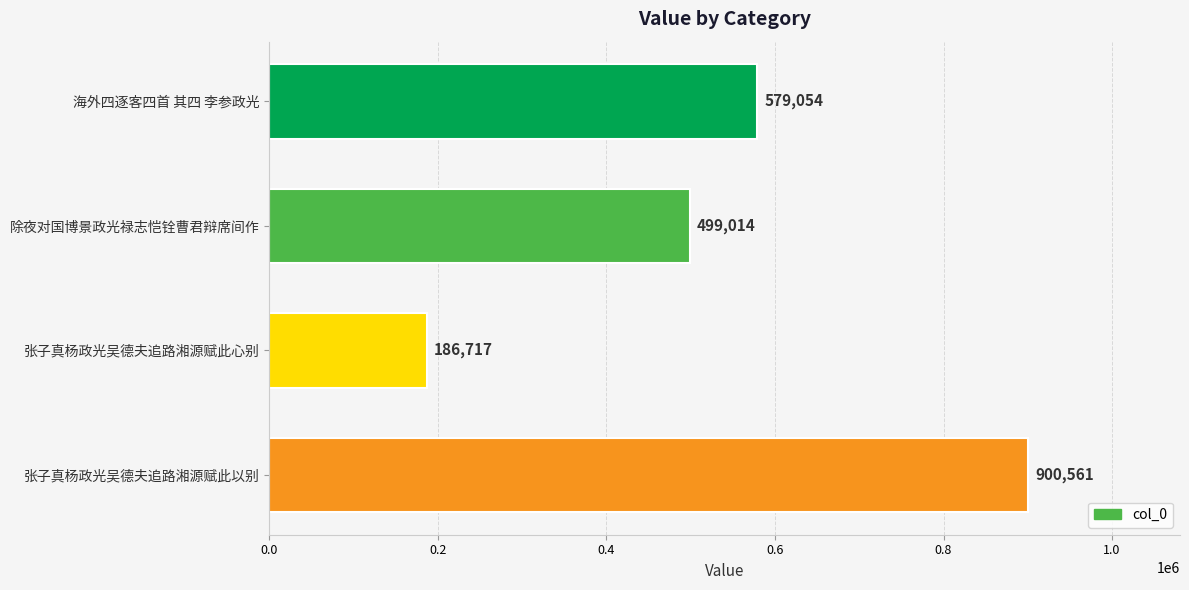

Between 除夜对国博景政光禄志恺铨曹君辩席间作 and 张子真杨政光吴德夫追路湘源赋此心别, which is larger?

除夜对国博景政光禄志恺铨曹君辩席间作